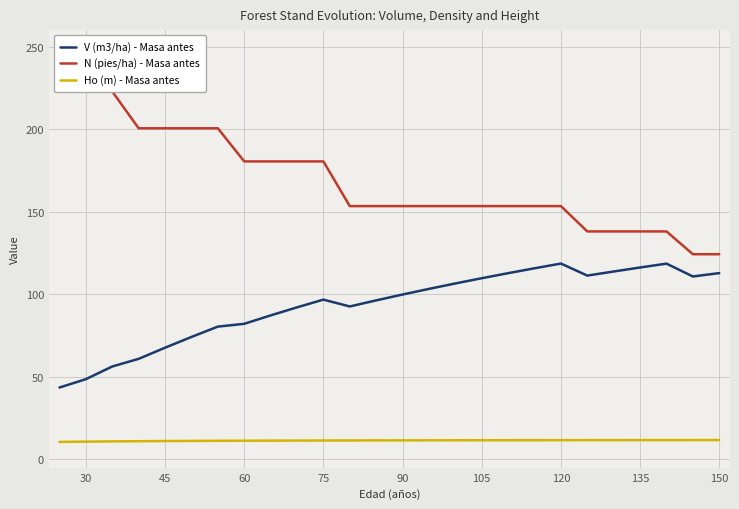

True or false: Ho (m) - Masa antes and V (m3/ha) - Masa antes cross at least once.

False